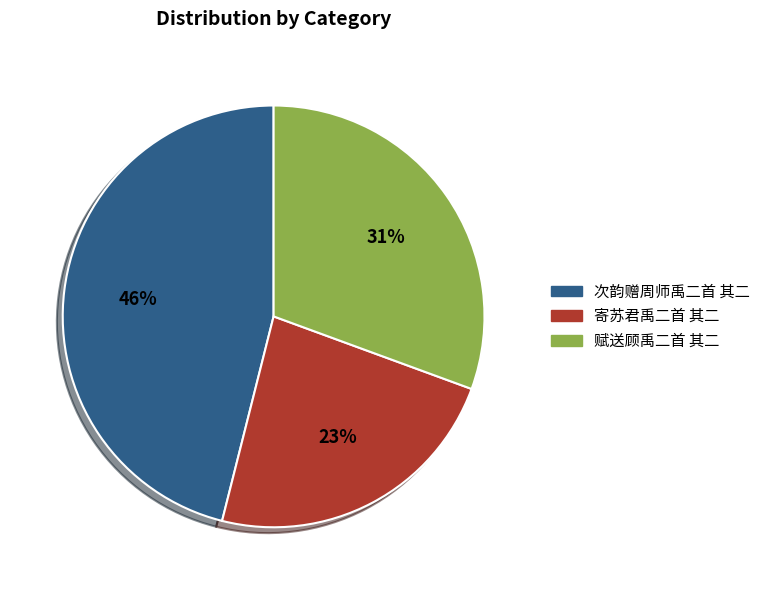

Count the number of slices in the pie.

3